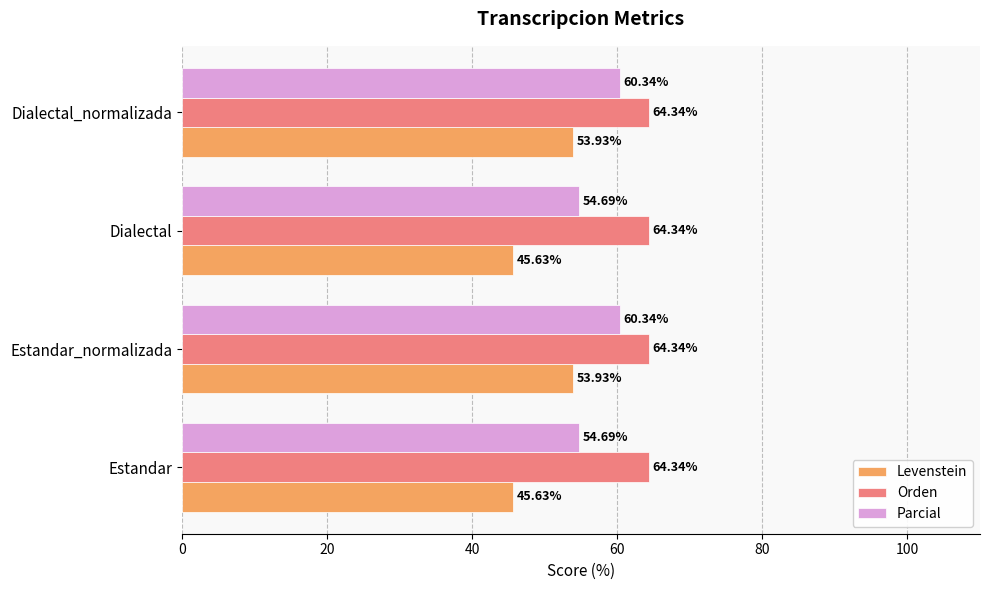

Rank the series by their average value, from highest to lowest.

Orden, Parcial, Levenstein